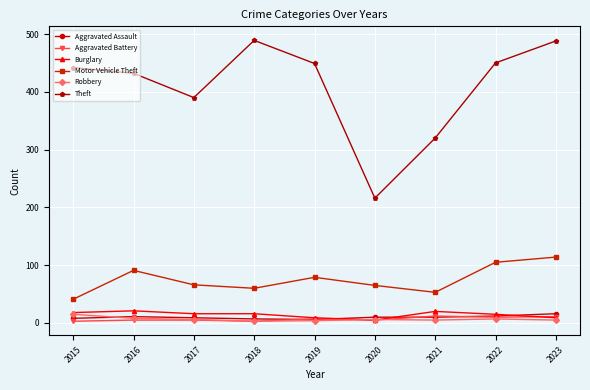

The Theft series shows 442 at 2015. True or false?

True